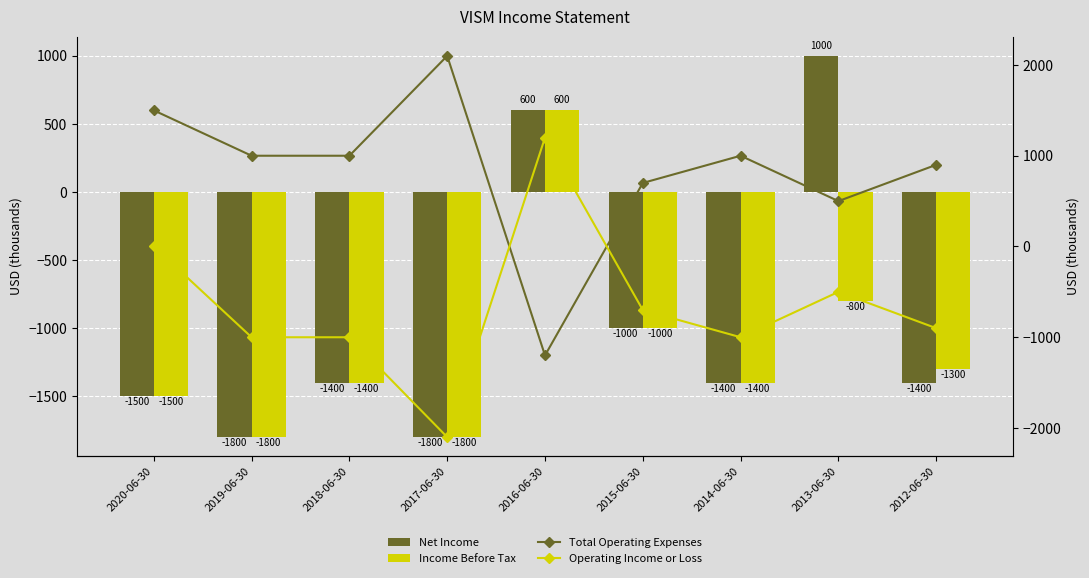

Reading right to left, extract all data points from this chart.

Net Income: 2012-06-30=-1400	2013-06-30=1000	2014-06-30=-1400	2015-06-30=-1000	2016-06-30=600	2017-06-30=-1800	2018-06-30=-1400	2019-06-30=-1800	2020-06-30=-1500
Income Before Tax: 2012-06-30=-1300	2013-06-30=-800	2014-06-30=-1400	2015-06-30=-1000	2016-06-30=600	2017-06-30=-1800	2018-06-30=-1400	2019-06-30=-1800	2020-06-30=-1500
Total Operating Expenses: 2012-06-30=900	2013-06-30=500	2014-06-30=1000	2015-06-30=700	2016-06-30=-1200	2017-06-30=2100	2018-06-30=1000	2019-06-30=1000	2020-06-30=1500
Operating Income or Loss: 2012-06-30=-900	2013-06-30=-500	2014-06-30=-1000	2015-06-30=-700	2016-06-30=1200	2017-06-30=-2100	2018-06-30=-1000	2019-06-30=-1000	2020-06-30=0